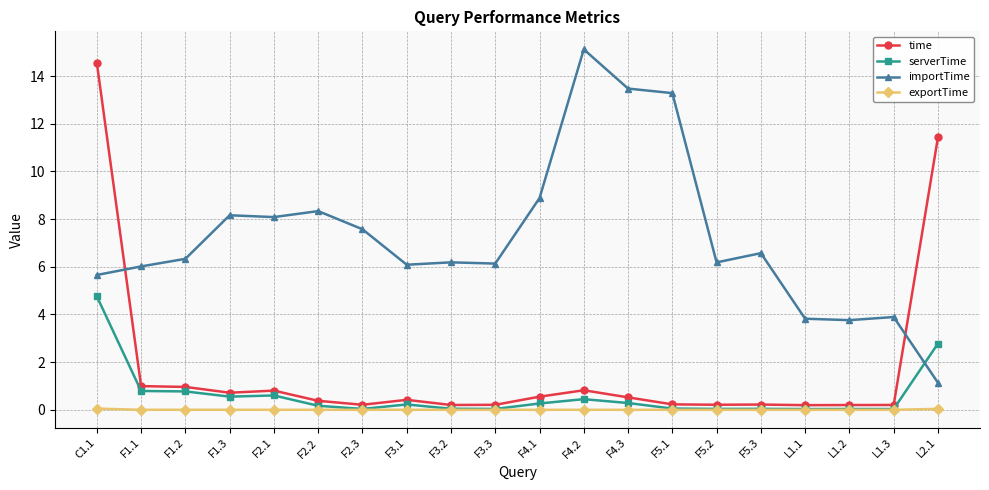

What is the label of the 16th point from the right?

F2.1